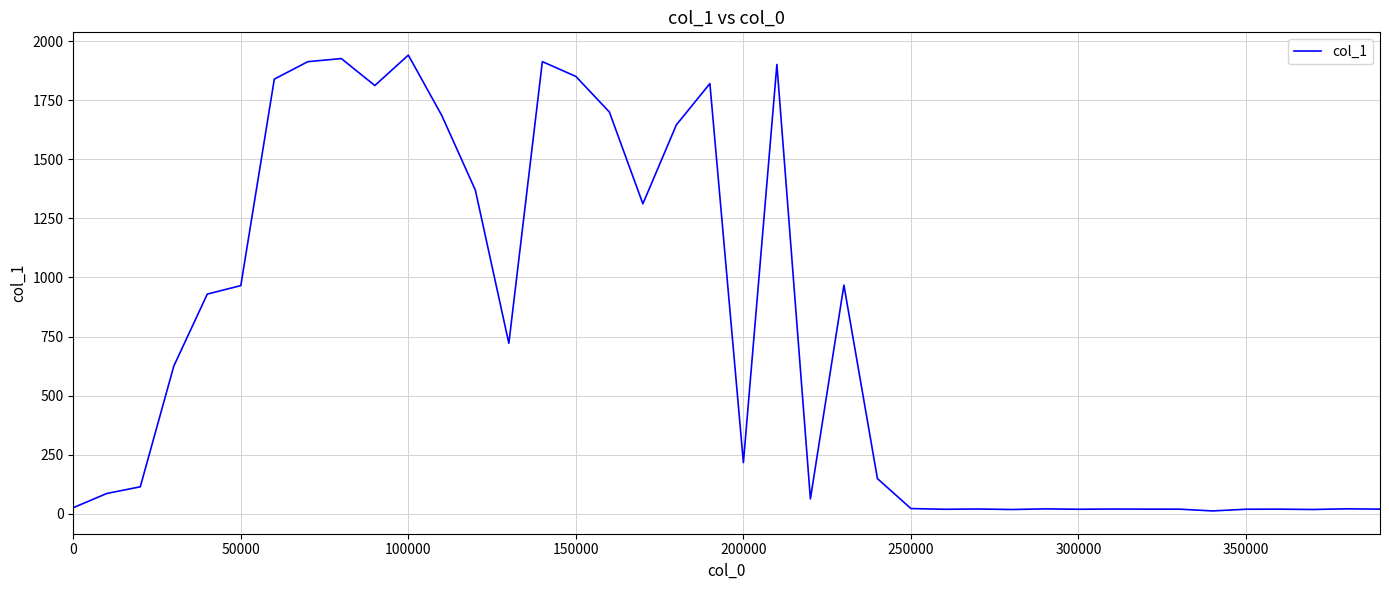

How many lines are shown in the chart?

1